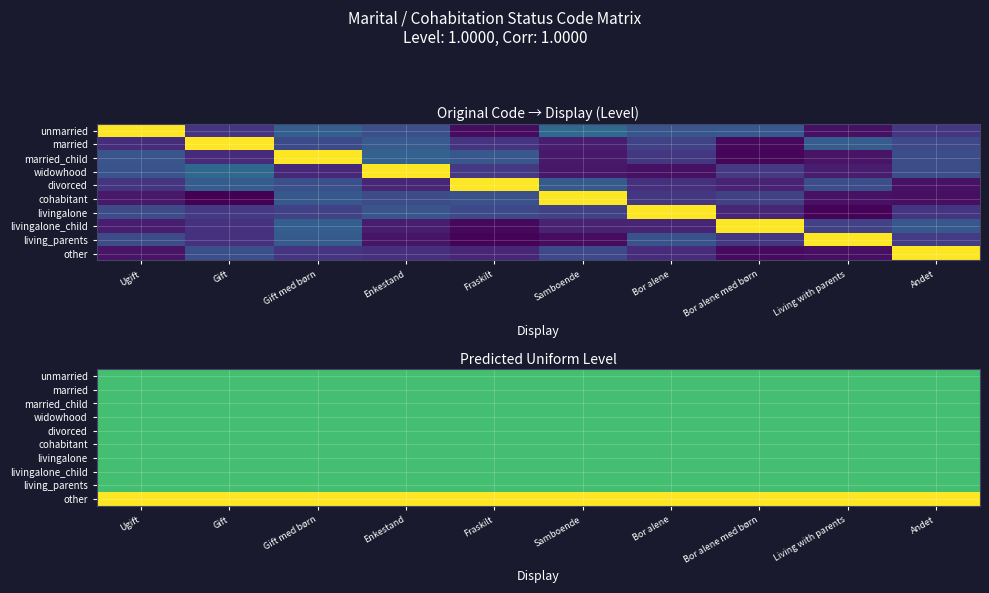

Is it true that livingalone equals 0.2 at Bor alene?

False